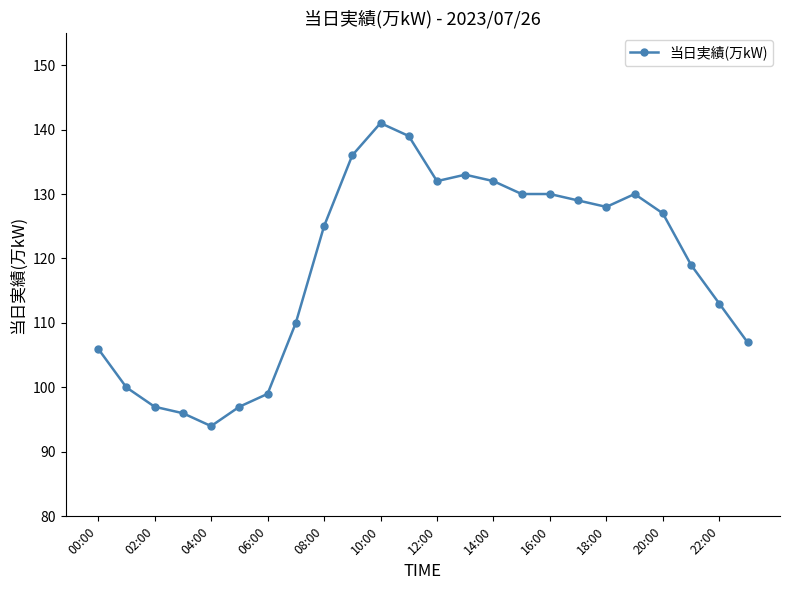

What is the sum of all values?

2850